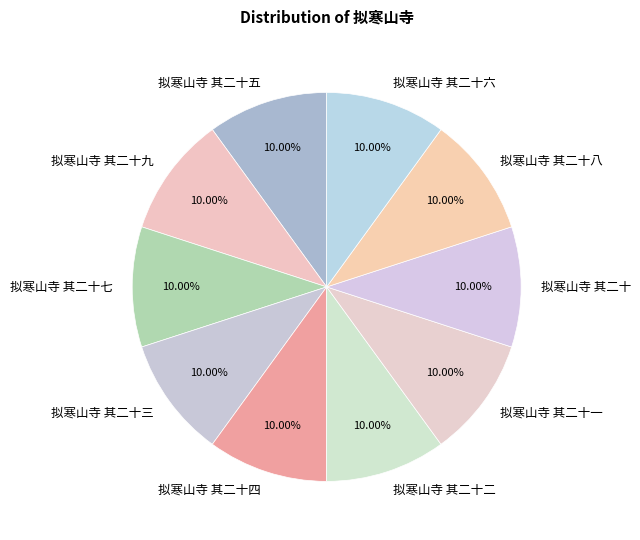

Is there any slice that represents more than half of the pie?

No